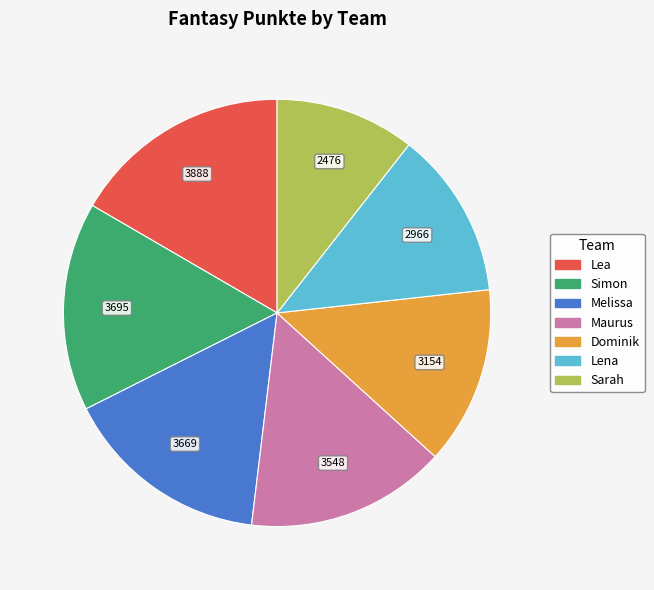

Does Dominik account for over 50% of the chart?

No